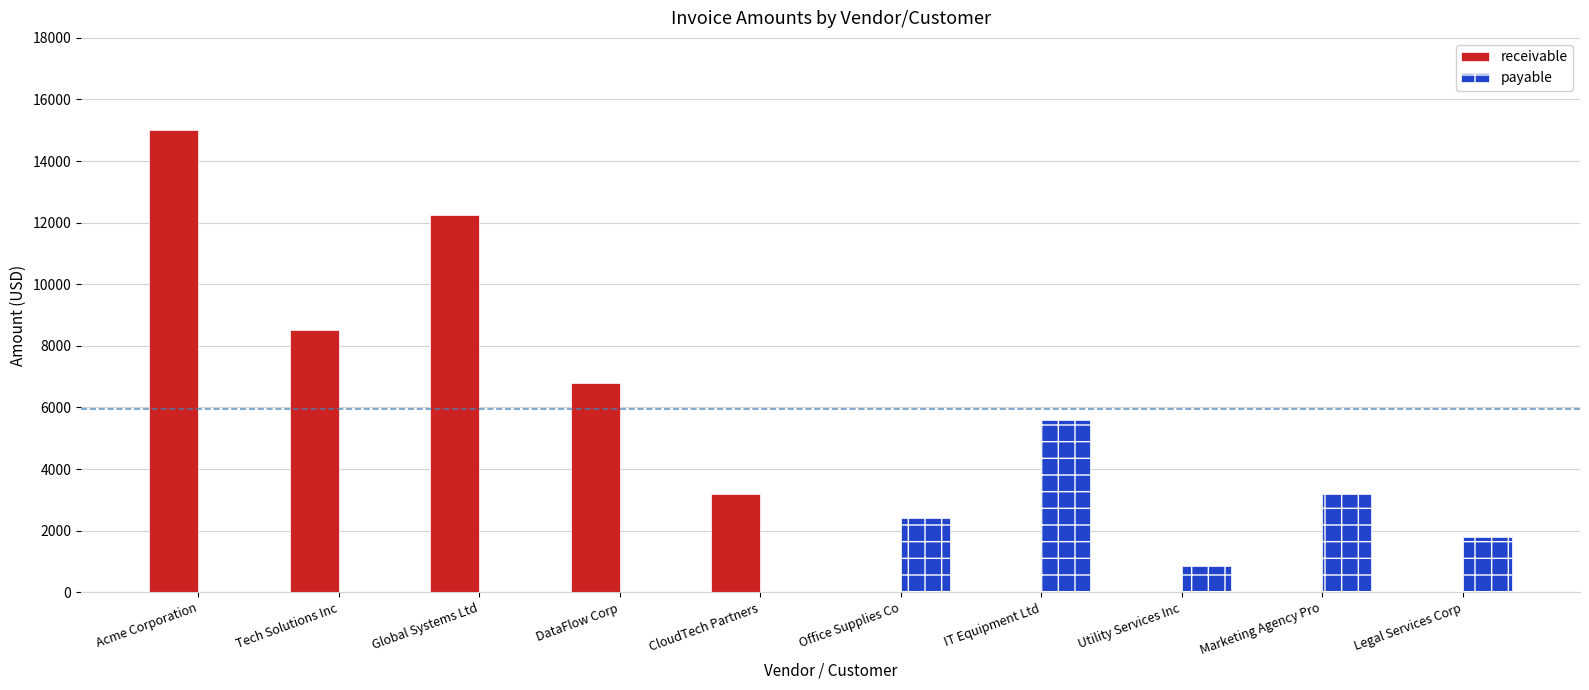

At which label does payable first exceed 850?

Office Supplies Co